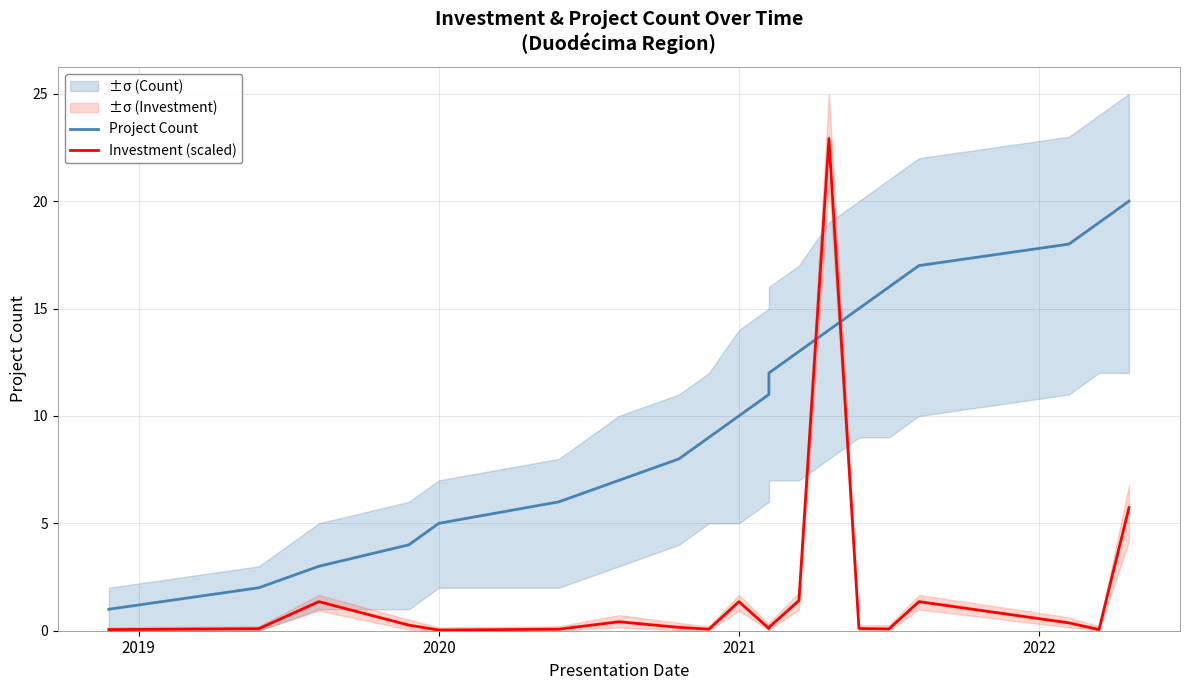

The Investment (scaled) series shows 0.5 at 2021. True or false?

False